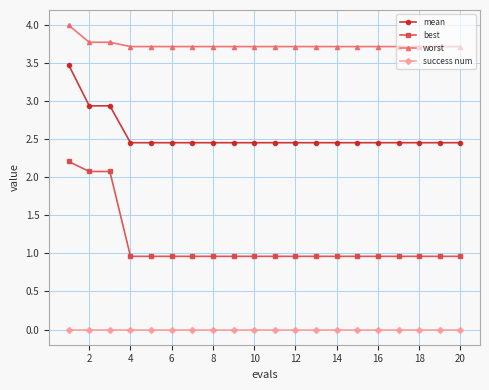

What is the value of the mean point at the 2nd from the left?

2.9